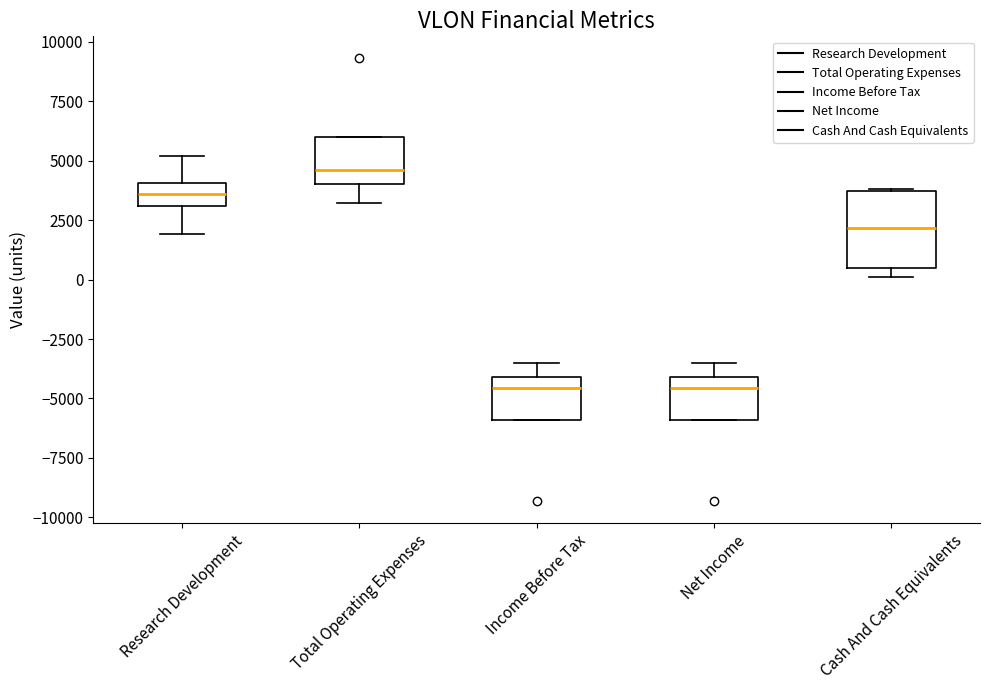

Reading left to right, transcribe this box plot: for each box, give where its median line is, the range the box spans, and where its two whiskers end, as read against the y-axis. The values are not printed on the chart, so give them approximately, as read against the axis.

Research Development: median 3500, box 3000 to 4000, whiskers 2000 to 5000
Total Operating Expenses: median 4500, box 4000 to 6000, whiskers 3000 to 6000
Income Before Tax: median -4500, box -6000 to -4000, whiskers -6000 to -3500
Net Income: median -4500, box -6000 to -4000, whiskers -6000 to -3500
Cash And Cash Equivalents: median 2000, box 500 to 3500, whiskers 0 to 4000